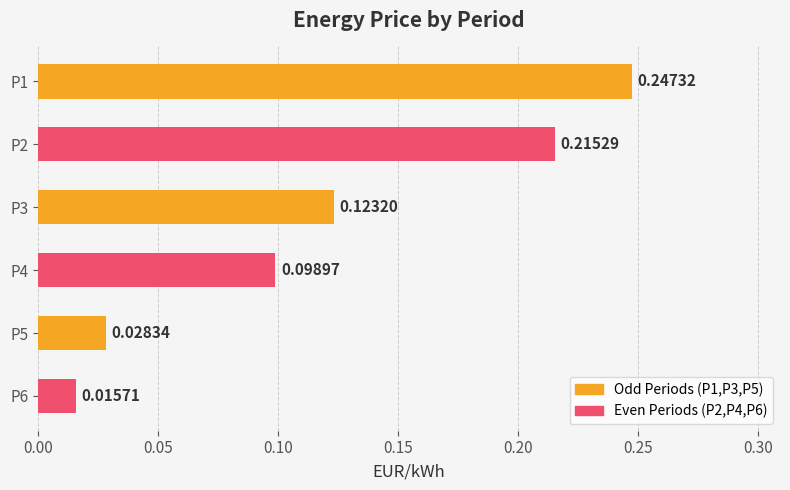

Which has a higher value, P3 or P4?

P3